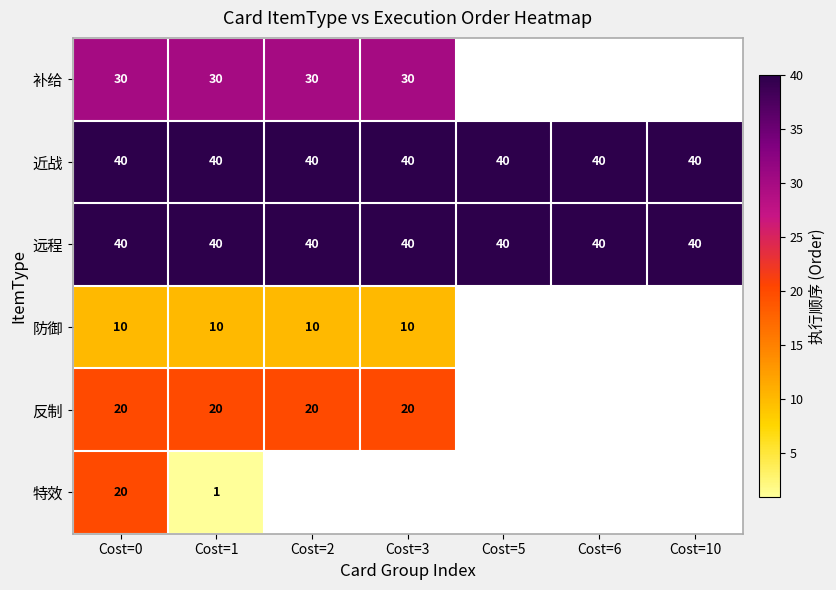

What is the sum of the 近战 values at Cost=10 and Cost=1?

80